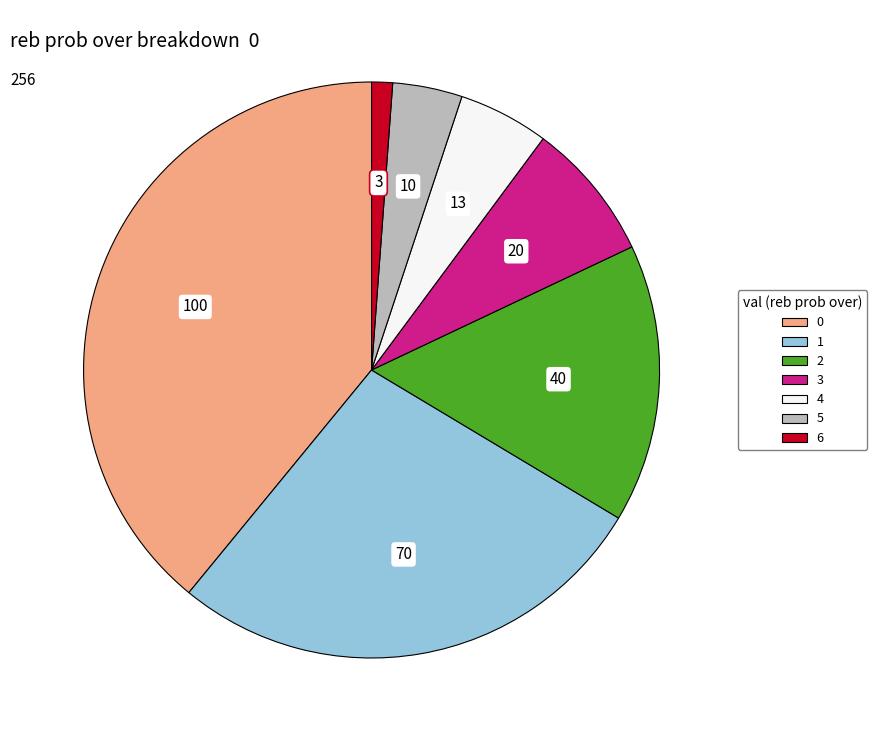

Is there any slice that represents more than half of the pie?

No